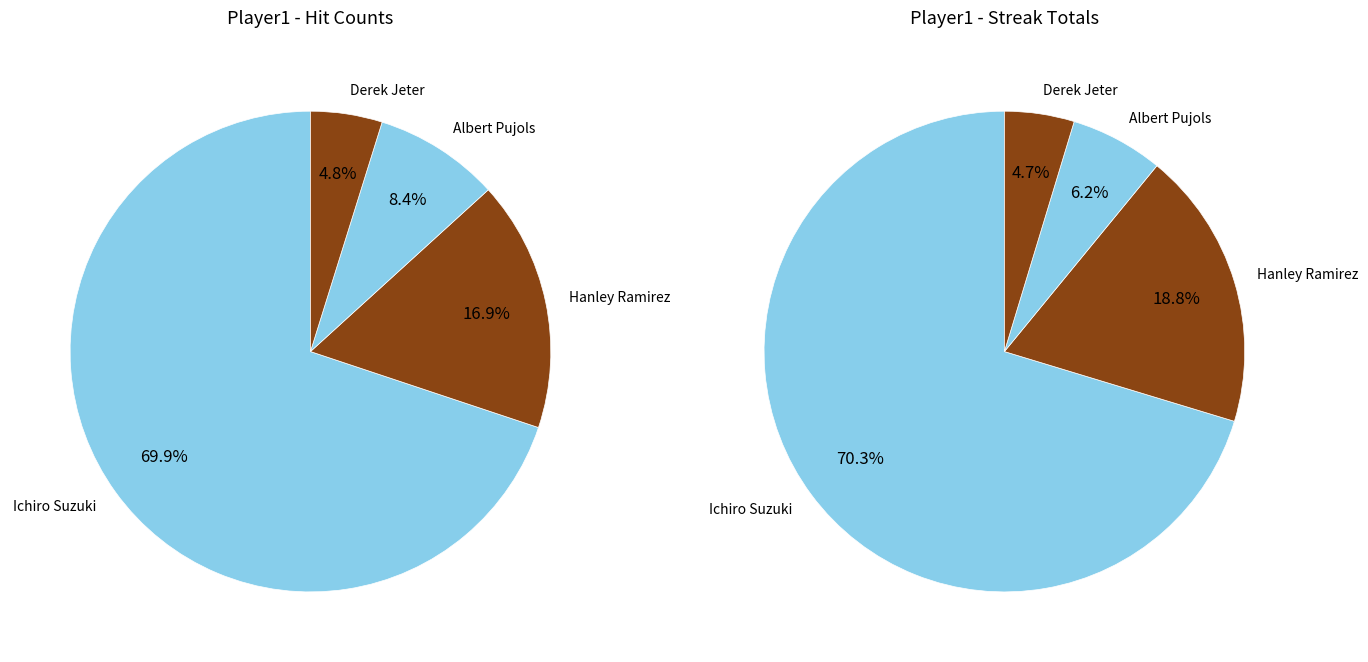

To the nearest percent, what is the difference between the largest and smallest slice percentages?

66%